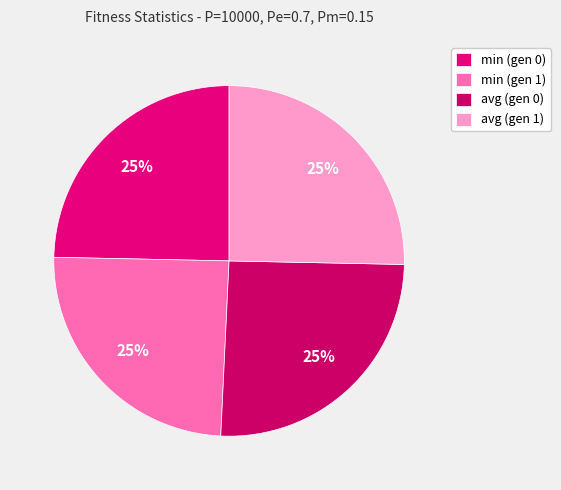

Which slice is the largest?

avg (gen 0)